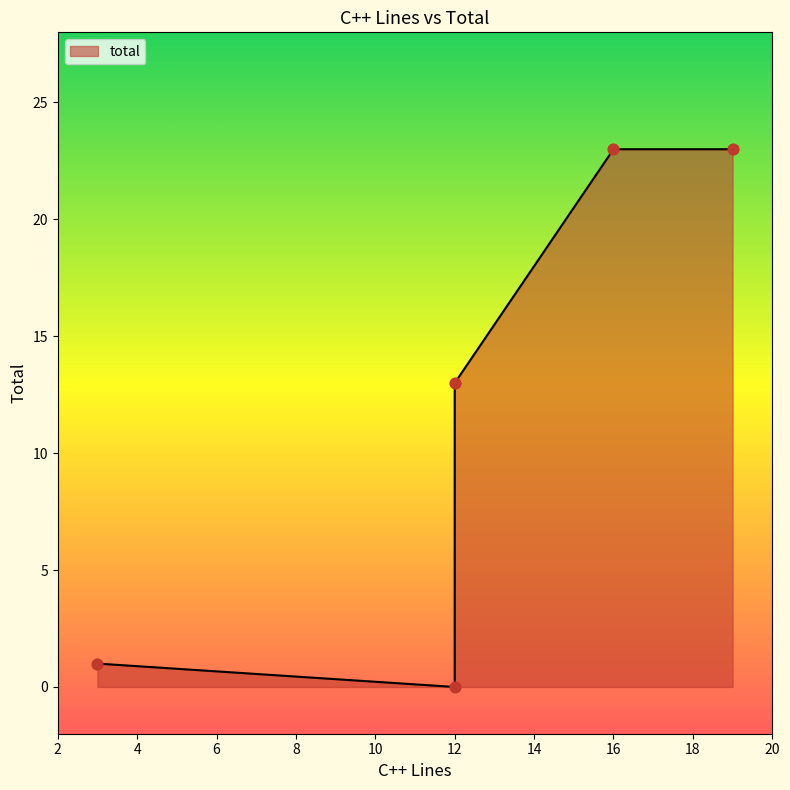

What is the ratio of the value at 12 to the value at 19?

0.6